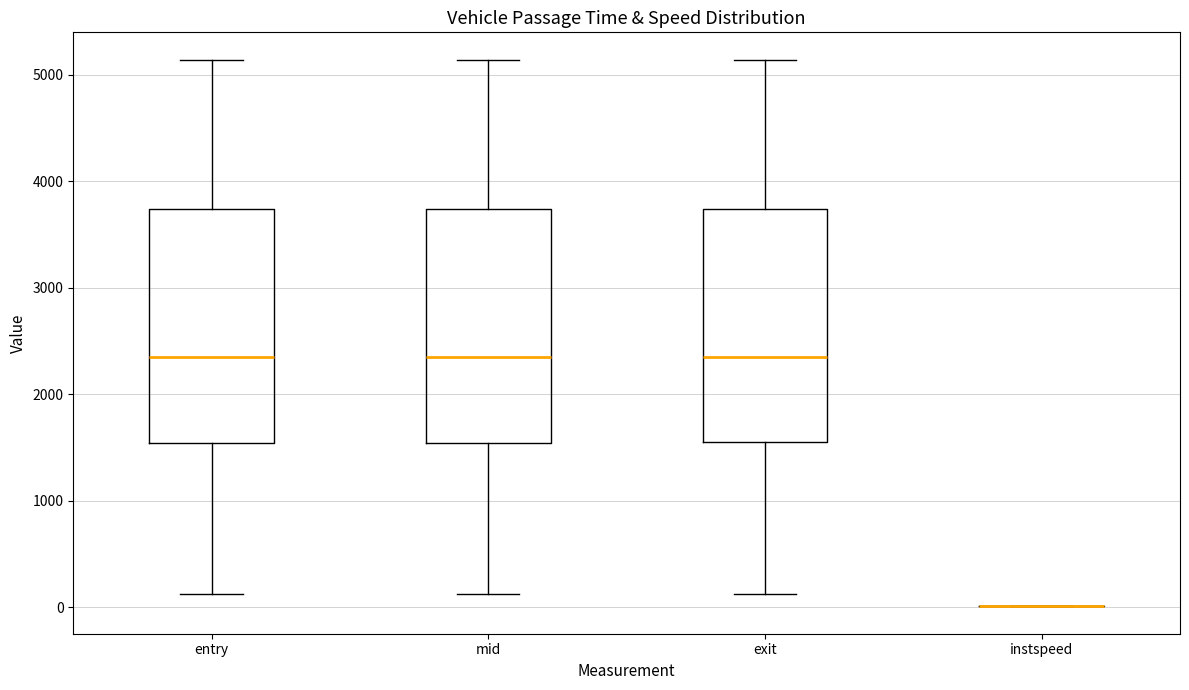

Reading left to right, read every box against the y-axis: the position of its median line, the range the box covers, and the ends of its whiskers. The values are not printed on the chart, so give them approximately, as read against the axis.

entry: median 2300, box 1500 to 3700, whiskers 100 to 5100
mid: median 2300, box 1500 to 3700, whiskers 100 to 5100
exit: median 2400, box 1600 to 3700, whiskers 100 to 5100
instspeed: box collapsed to a line at 0, whiskers 0 to 0